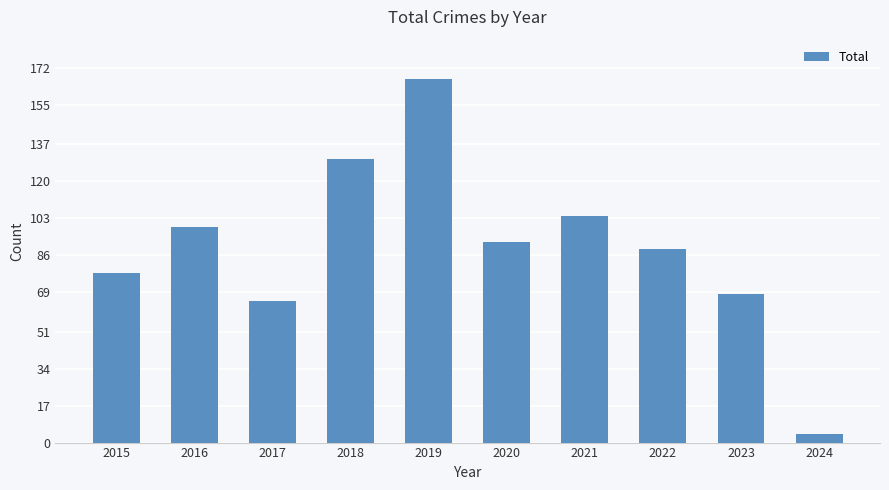

What is the value of the 9th bar from the left?

68